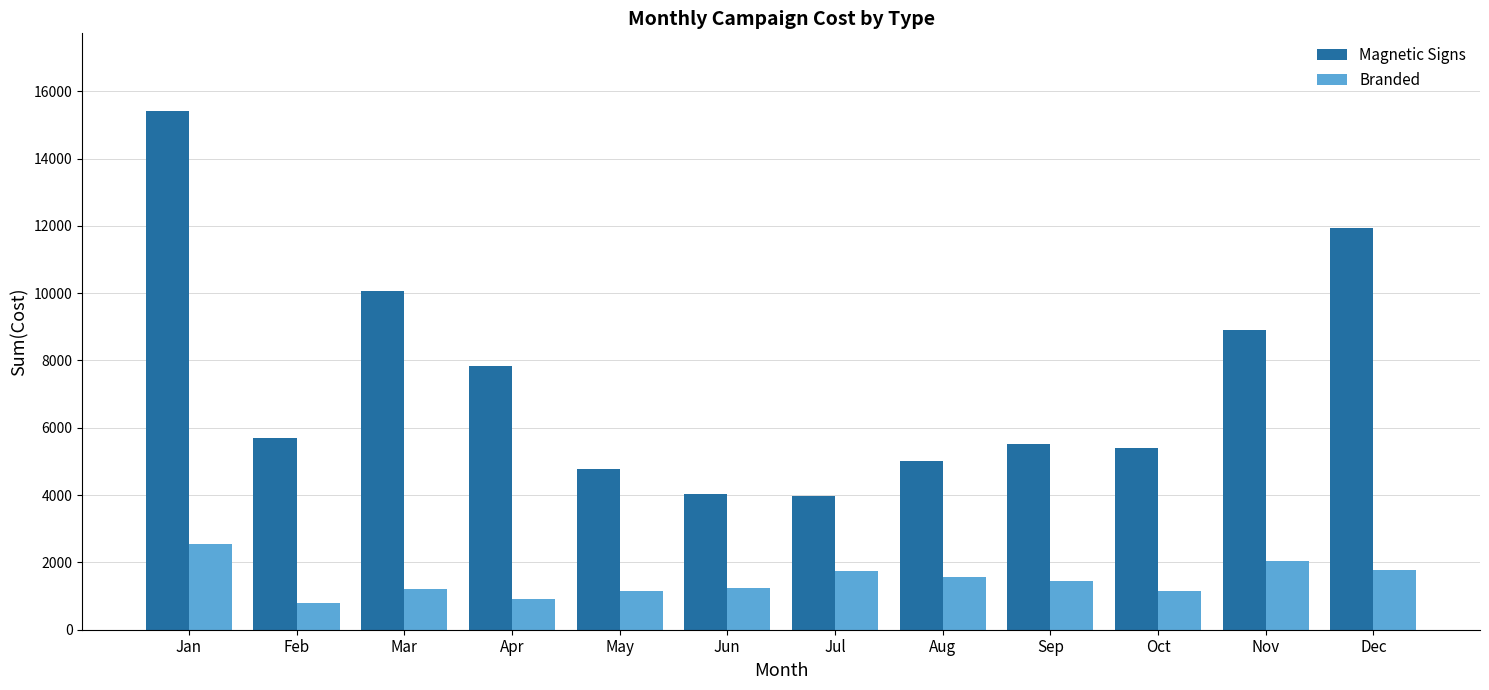

What is the difference between the second highest and second lowest values in the Branded series?

1150.0